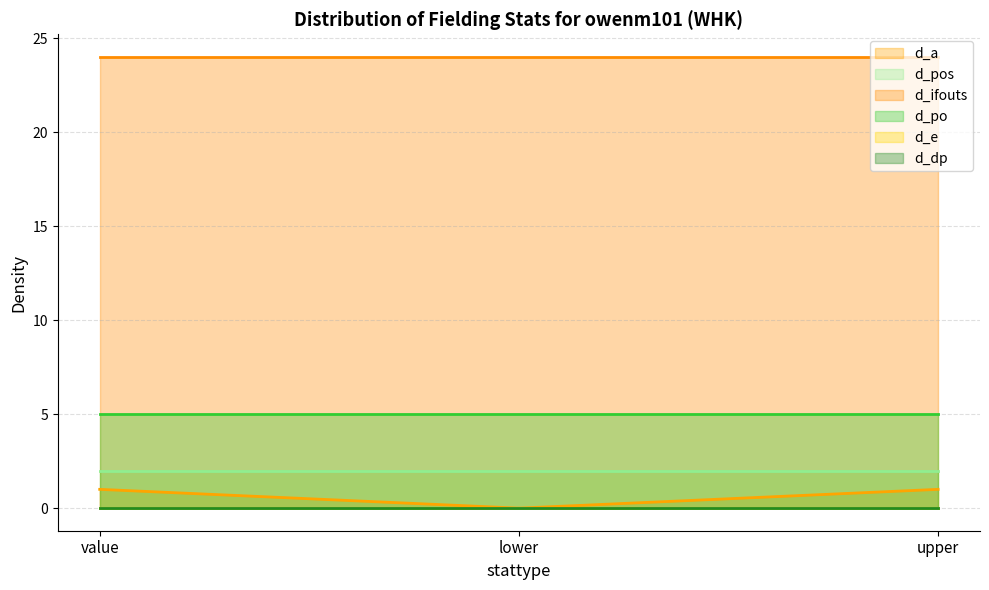

What is the greatest value displayed?

24